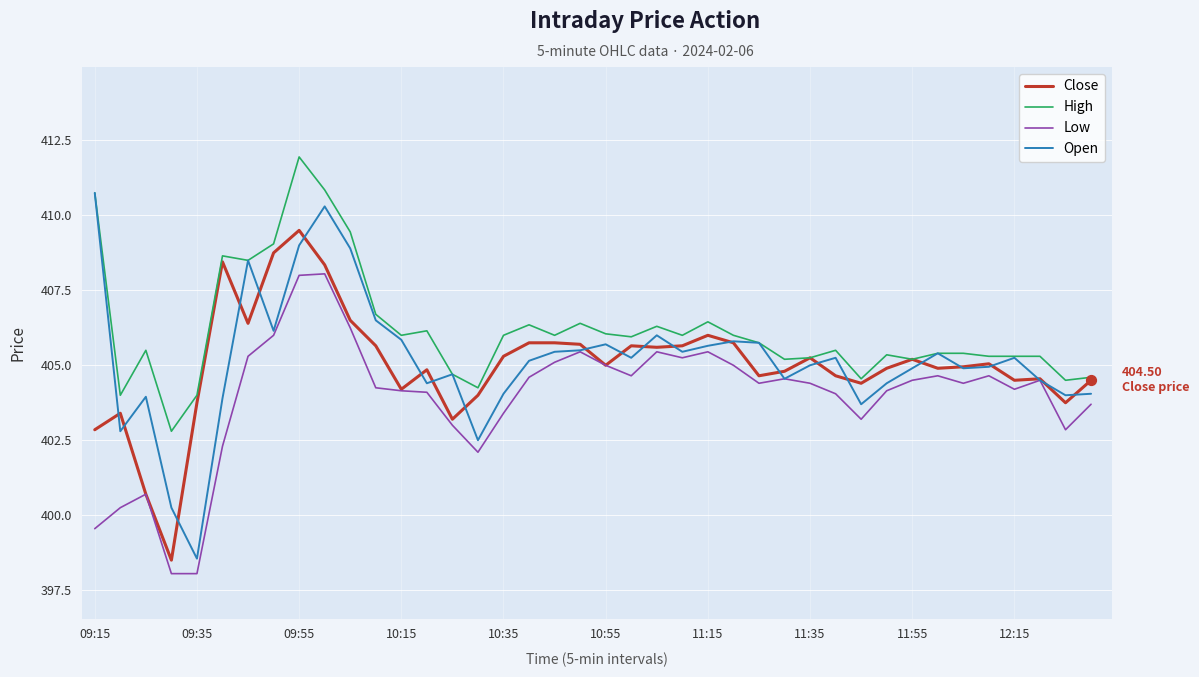

Which series has the largest total across all categories?

High